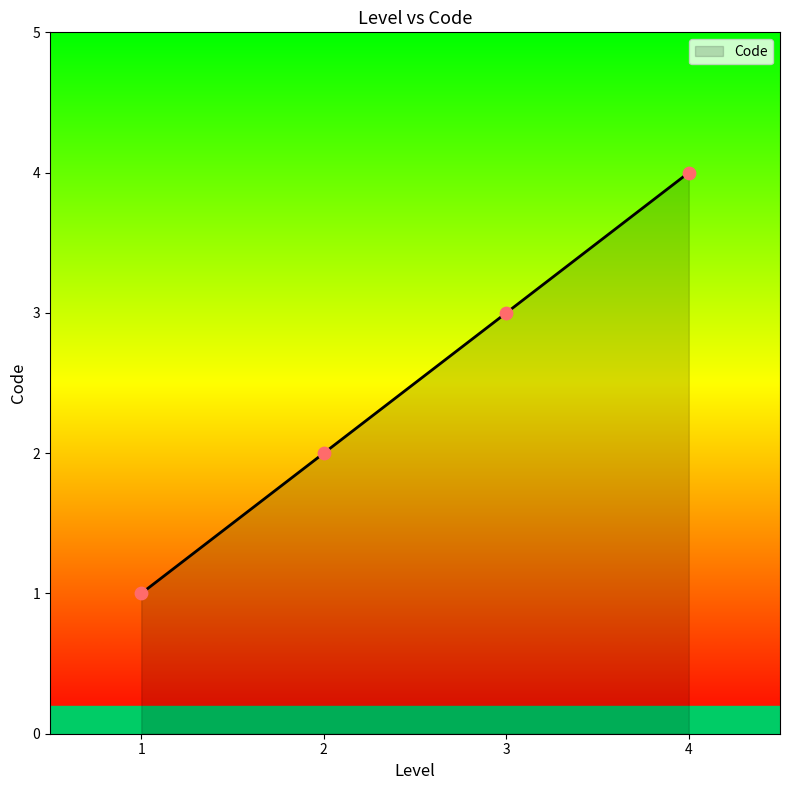

What is the change in value from 1 to 3?

+2